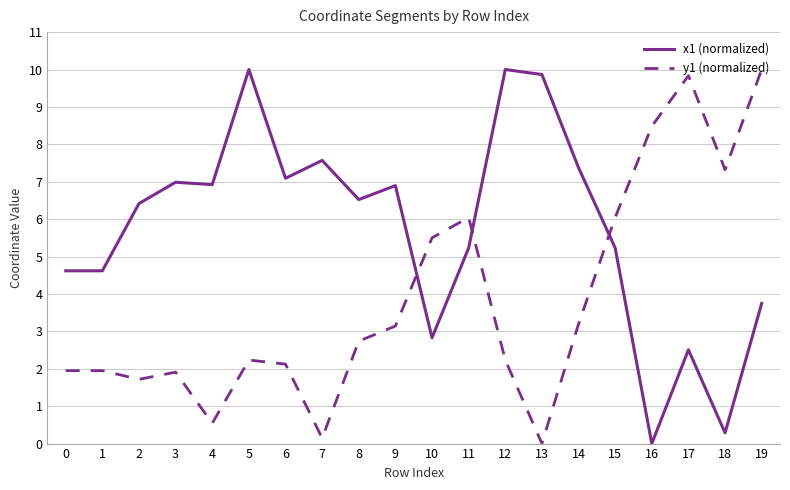

What value does the x1 (normalized) series have at 6?

7.1